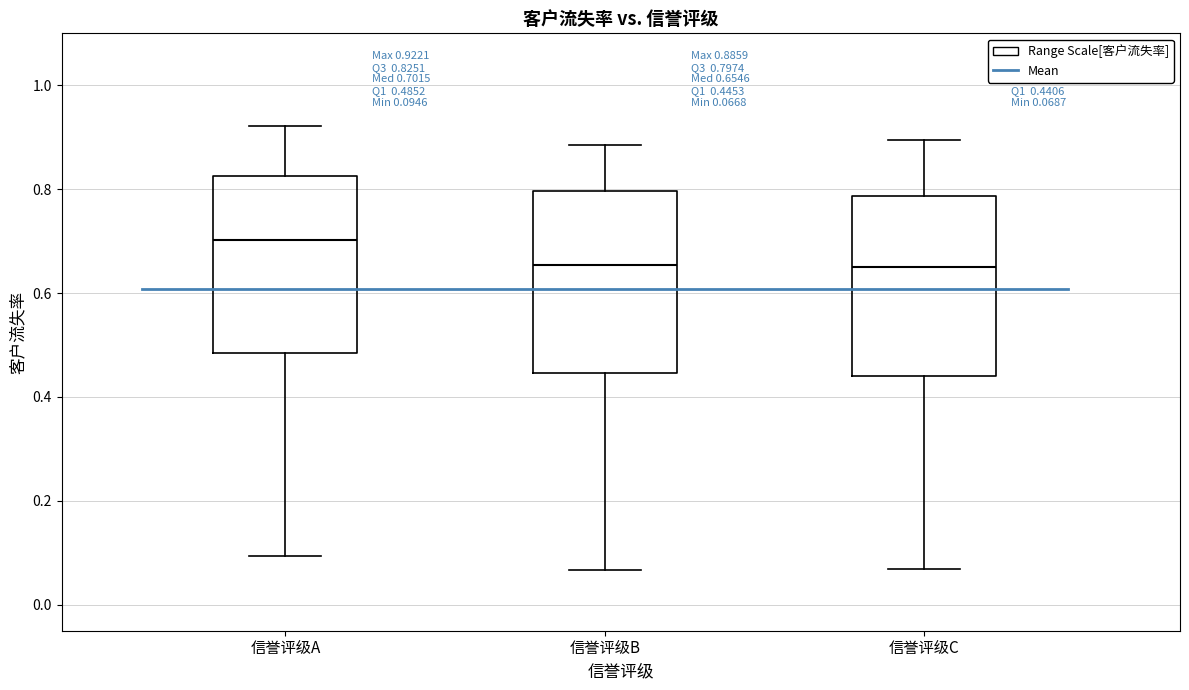

Which box has the highest median line?

信誉评级A